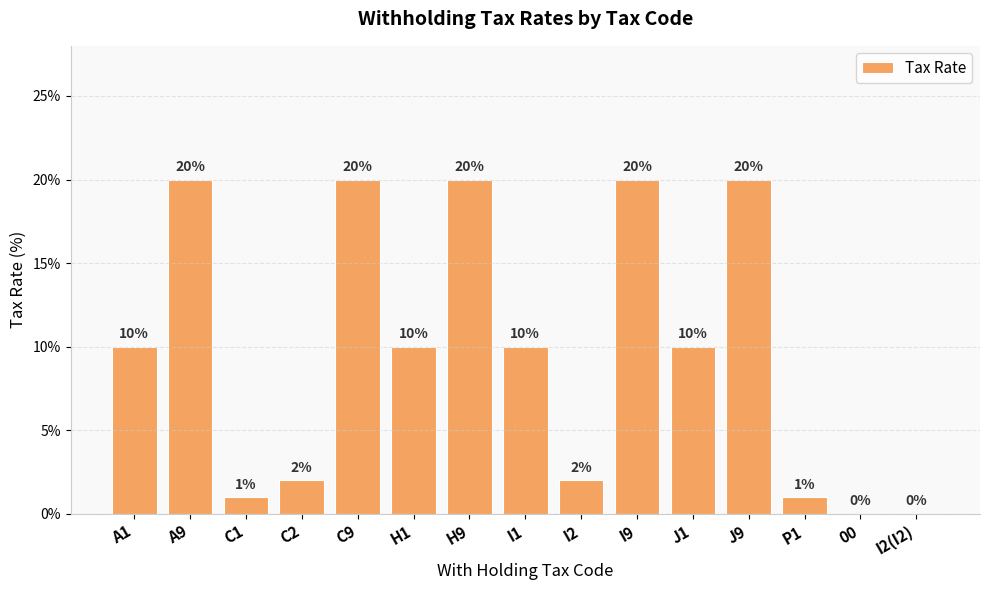

Is it true that the value at C2 is 2?

True